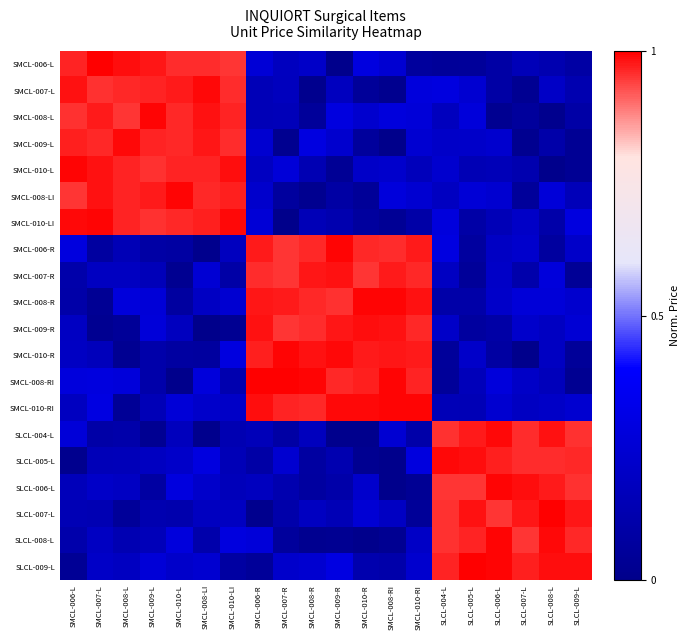

Reading left to right, list all the values displayed in this chart.

SMCL-006-L: SMCL-006-L=1.0	SMCL-007-L=1.0	SMCL-008-L=1.0	SMCL-009-L=1.0	SMCL-010-L=1.0	SMCL-008-LI=1.0	SMCL-010-LI=1.0	SMCL-006-R=0.3	SMCL-007-R=0.2	SMCL-008-R=0.2	SMCL-009-R=0.0	SMCL-010-R=0.3	SMCL-008-RI=0.2	SMCL-010-RI=0.1	SLCL-004-L=0.1	SLCL-005-L=0.1	SLCL-006-L=0.1	SLCL-007-L=0.2	SLCL-008-L=0.1	SLCL-009-L=0.1
SMCL-007-L: SMCL-006-L=1.0	SMCL-007-L=1.0	SMCL-008-L=1.0	SMCL-009-L=1.0	SMCL-010-L=1.0	SMCL-008-LI=1.0	SMCL-010-LI=1.0	SMCL-006-R=0.2	SMCL-007-R=0.2	SMCL-008-R=0.0	SMCL-009-R=0.2	SMCL-010-R=0.1	SMCL-008-RI=0.0	SMCL-010-RI=0.3	SLCL-004-L=0.3	SLCL-005-L=0.2	SLCL-006-L=0.1	SLCL-007-L=0.0	SLCL-008-L=0.2	SLCL-009-L=0.1
SMCL-008-L: SMCL-006-L=1.0	SMCL-007-L=1.0	SMCL-008-L=1.0	SMCL-009-L=1.0	SMCL-010-L=1.0	SMCL-008-LI=1.0	SMCL-010-LI=1.0	SMCL-006-R=0.2	SMCL-007-R=0.2	SMCL-008-R=0.1	SMCL-009-R=0.3	SMCL-010-R=0.2	SMCL-008-RI=0.3	SMCL-010-RI=0.3	SLCL-004-L=0.2	SLCL-005-L=0.3	SLCL-006-L=0.0	SLCL-007-L=0.1	SLCL-008-L=0.0	SLCL-009-L=0.1
SMCL-009-L: SMCL-006-L=1.0	SMCL-007-L=1.0	SMCL-008-L=1.0	SMCL-009-L=1.0	SMCL-010-L=1.0	SMCL-008-LI=1.0	SMCL-010-LI=1.0	SMCL-006-R=0.2	SMCL-007-R=0.0	SMCL-008-R=0.3	SMCL-009-R=0.2	SMCL-010-R=0.1	SMCL-008-RI=0.0	SMCL-010-RI=0.2	SLCL-004-L=0.2	SLCL-005-L=0.2	SLCL-006-L=0.2	SLCL-007-L=0.0	SLCL-008-L=0.1	SLCL-009-L=0.0
SMCL-010-L: SMCL-006-L=1.0	SMCL-007-L=1.0	SMCL-008-L=1.0	SMCL-009-L=1.0	SMCL-010-L=1.0	SMCL-008-LI=1.0	SMCL-010-LI=1.0	SMCL-006-R=0.2	SMCL-007-R=0.3	SMCL-008-R=0.1	SMCL-009-R=0.0	SMCL-010-R=0.2	SMCL-008-RI=0.2	SMCL-010-RI=0.2	SLCL-004-L=0.2	SLCL-005-L=0.1	SLCL-006-L=0.2	SLCL-007-L=0.1	SLCL-008-L=0.0	SLCL-009-L=0.0
SMCL-008-LI: SMCL-006-L=1.0	SMCL-007-L=1.0	SMCL-008-L=1.0	SMCL-009-L=1.0	SMCL-010-L=1.0	SMCL-008-LI=1.0	SMCL-010-LI=1.0	SMCL-006-R=0.2	SMCL-007-R=0.1	SMCL-008-R=0.0	SMCL-009-R=0.1	SMCL-010-R=0.0	SMCL-008-RI=0.3	SMCL-010-RI=0.2	SLCL-004-L=0.2	SLCL-005-L=0.3	SLCL-006-L=0.2	SLCL-007-L=0.1	SLCL-008-L=0.3	SLCL-009-L=0.2
SMCL-010-LI: SMCL-006-L=1.0	SMCL-007-L=1.0	SMCL-008-L=1.0	SMCL-009-L=1.0	SMCL-010-L=1.0	SMCL-008-LI=1.0	SMCL-010-LI=1.0	SMCL-006-R=0.3	SMCL-007-R=0.0	SMCL-008-R=0.2	SMCL-009-R=0.1	SMCL-010-R=0.1	SMCL-008-RI=0.0	SMCL-010-RI=0.1	SLCL-004-L=0.3	SLCL-005-L=0.1	SLCL-006-L=0.2	SLCL-007-L=0.2	SLCL-008-L=0.1	SLCL-009-L=0.3
SMCL-006-R: SMCL-006-L=0.3	SMCL-007-L=0.1	SMCL-008-L=0.1	SMCL-009-L=0.1	SMCL-010-L=0.1	SMCL-008-LI=0.0	SMCL-010-LI=0.2	SMCL-006-R=1.0	SMCL-007-R=1.0	SMCL-008-R=1.0	SMCL-009-R=1.0	SMCL-010-R=1.0	SMCL-008-RI=1.0	SMCL-010-RI=1.0	SLCL-004-L=0.3	SLCL-005-L=0.1	SLCL-006-L=0.2	SLCL-007-L=0.2	SLCL-008-L=0.1	SLCL-009-L=0.2
SMCL-007-R: SMCL-006-L=0.1	SMCL-007-L=0.2	SMCL-008-L=0.2	SMCL-009-L=0.2	SMCL-010-L=0.0	SMCL-008-LI=0.3	SMCL-010-LI=0.1	SMCL-006-R=1.0	SMCL-007-R=1.0	SMCL-008-R=1.0	SMCL-009-R=1.0	SMCL-010-R=1.0	SMCL-008-RI=1.0	SMCL-010-RI=1.0	SLCL-004-L=0.2	SLCL-005-L=0.1	SLCL-006-L=0.2	SLCL-007-L=0.1	SLCL-008-L=0.3	SLCL-009-L=0.0
SMCL-008-R: SMCL-006-L=0.1	SMCL-007-L=0.0	SMCL-008-L=0.3	SMCL-009-L=0.3	SMCL-010-L=0.1	SMCL-008-LI=0.2	SMCL-010-LI=0.2	SMCL-006-R=1.0	SMCL-007-R=1.0	SMCL-008-R=1.0	SMCL-009-R=1.0	SMCL-010-R=1.0	SMCL-008-RI=1.0	SMCL-010-RI=1.0	SLCL-004-L=0.1	SLCL-005-L=0.1	SLCL-006-L=0.2	SLCL-007-L=0.3	SLCL-008-L=0.3	SLCL-009-L=0.2
SMCL-009-R: SMCL-006-L=0.2	SMCL-007-L=0.0	SMCL-008-L=0.0	SMCL-009-L=0.3	SMCL-010-L=0.2	SMCL-008-LI=0.0	SMCL-010-LI=0.0	SMCL-006-R=1.0	SMCL-007-R=1.0	SMCL-008-R=1.0	SMCL-009-R=1.0	SMCL-010-R=1.0	SMCL-008-RI=1.0	SMCL-010-RI=1.0	SLCL-004-L=0.2	SLCL-005-L=0.1	SLCL-006-L=0.1	SLCL-007-L=0.2	SLCL-008-L=0.2	SLCL-009-L=0.3
SMCL-010-R: SMCL-006-L=0.2	SMCL-007-L=0.2	SMCL-008-L=0.0	SMCL-009-L=0.1	SMCL-010-L=0.1	SMCL-008-LI=0.1	SMCL-010-LI=0.3	SMCL-006-R=1.0	SMCL-007-R=1.0	SMCL-008-R=1.0	SMCL-009-R=1.0	SMCL-010-R=1.0	SMCL-008-RI=1.0	SMCL-010-RI=1.0	SLCL-004-L=0.1	SLCL-005-L=0.2	SLCL-006-L=0.1	SLCL-007-L=0.0	SLCL-008-L=0.2	SLCL-009-L=0.1
SMCL-008-RI: SMCL-006-L=0.3	SMCL-007-L=0.3	SMCL-008-L=0.3	SMCL-009-L=0.1	SMCL-010-L=0.0	SMCL-008-LI=0.3	SMCL-010-LI=0.1	SMCL-006-R=1.0	SMCL-007-R=1.0	SMCL-008-R=1.0	SMCL-009-R=1.0	SMCL-010-R=1.0	SMCL-008-RI=1.0	SMCL-010-RI=1.0	SLCL-004-L=0.1	SLCL-005-L=0.2	SLCL-006-L=0.3	SLCL-007-L=0.2	SLCL-008-L=0.2	SLCL-009-L=0.0
SMCL-010-RI: SMCL-006-L=0.2	SMCL-007-L=0.3	SMCL-008-L=0.0	SMCL-009-L=0.2	SMCL-010-L=0.3	SMCL-008-LI=0.2	SMCL-010-LI=0.2	SMCL-006-R=1.0	SMCL-007-R=1.0	SMCL-008-R=1.0	SMCL-009-R=1.0	SMCL-010-R=1.0	SMCL-008-RI=1.0	SMCL-010-RI=1.0	SLCL-004-L=0.2	SLCL-005-L=0.2	SLCL-006-L=0.2	SLCL-007-L=0.2	SLCL-008-L=0.2	SLCL-009-L=0.2
SLCL-004-L: SMCL-006-L=0.3	SMCL-007-L=0.1	SMCL-008-L=0.1	SMCL-009-L=0.0	SMCL-010-L=0.2	SMCL-008-LI=0.0	SMCL-010-LI=0.1	SMCL-006-R=0.2	SMCL-007-R=0.1	SMCL-008-R=0.2	SMCL-009-R=0.0	SMCL-010-R=0.0	SMCL-008-RI=0.2	SMCL-010-RI=0.1	SLCL-004-L=1.0	SLCL-005-L=1.0	SLCL-006-L=1.0	SLCL-007-L=1.0	SLCL-008-L=1.0	SLCL-009-L=1.0
SLCL-005-L: SMCL-006-L=0.0	SMCL-007-L=0.2	SMCL-008-L=0.2	SMCL-009-L=0.2	SMCL-010-L=0.2	SMCL-008-LI=0.3	SMCL-010-LI=0.2	SMCL-006-R=0.1	SMCL-007-R=0.2	SMCL-008-R=0.1	SMCL-009-R=0.1	SMCL-010-R=0.0	SMCL-008-RI=0.0	SMCL-010-RI=0.3	SLCL-004-L=1.0	SLCL-005-L=1.0	SLCL-006-L=1.0	SLCL-007-L=1.0	SLCL-008-L=1.0	SLCL-009-L=1.0
SLCL-006-L: SMCL-006-L=0.2	SMCL-007-L=0.2	SMCL-008-L=0.2	SMCL-009-L=0.1	SMCL-010-L=0.3	SMCL-008-LI=0.2	SMCL-010-LI=0.2	SMCL-006-R=0.2	SMCL-007-R=0.1	SMCL-008-R=0.1	SMCL-009-R=0.1	SMCL-010-R=0.2	SMCL-008-RI=0.0	SMCL-010-RI=0.0	SLCL-004-L=1.0	SLCL-005-L=1.0	SLCL-006-L=1.0	SLCL-007-L=1.0	SLCL-008-L=1.0	SLCL-009-L=1.0
SLCL-007-L: SMCL-006-L=0.1	SMCL-007-L=0.1	SMCL-008-L=0.1	SMCL-009-L=0.1	SMCL-010-L=0.1	SMCL-008-LI=0.2	SMCL-010-LI=0.2	SMCL-006-R=0.0	SMCL-007-R=0.1	SMCL-008-R=0.2	SMCL-009-R=0.2	SMCL-010-R=0.3	SMCL-008-RI=0.2	SMCL-010-RI=0.0	SLCL-004-L=1.0	SLCL-005-L=1.0	SLCL-006-L=1.0	SLCL-007-L=1.0	SLCL-008-L=1.0	SLCL-009-L=1.0
SLCL-008-L: SMCL-006-L=0.1	SMCL-007-L=0.2	SMCL-008-L=0.1	SMCL-009-L=0.2	SMCL-010-L=0.3	SMCL-008-LI=0.1	SMCL-010-LI=0.3	SMCL-006-R=0.3	SMCL-007-R=0.1	SMCL-008-R=0.0	SMCL-009-R=0.0	SMCL-010-R=0.0	SMCL-008-RI=0.0	SMCL-010-RI=0.2	SLCL-004-L=1.0	SLCL-005-L=1.0	SLCL-006-L=1.0	SLCL-007-L=1.0	SLCL-008-L=1.0	SLCL-009-L=1.0
SLCL-009-L: SMCL-006-L=0.0	SMCL-007-L=0.2	SMCL-008-L=0.2	SMCL-009-L=0.3	SMCL-010-L=0.2	SMCL-008-LI=0.2	SMCL-010-LI=0.1	SMCL-006-R=0.1	SMCL-007-R=0.2	SMCL-008-R=0.2	SMCL-009-R=0.3	SMCL-010-R=0.1	SMCL-008-RI=0.1	SMCL-010-RI=0.2	SLCL-004-L=1.0	SLCL-005-L=1.0	SLCL-006-L=1.0	SLCL-007-L=1.0	SLCL-008-L=1.0	SLCL-009-L=1.0